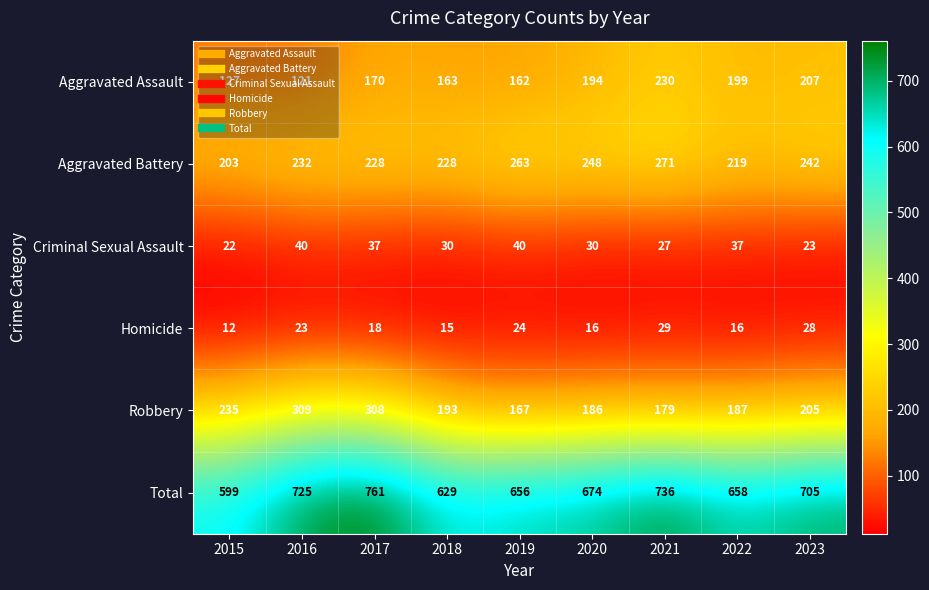

What is the spread (max minus min) of values at 2023?

682